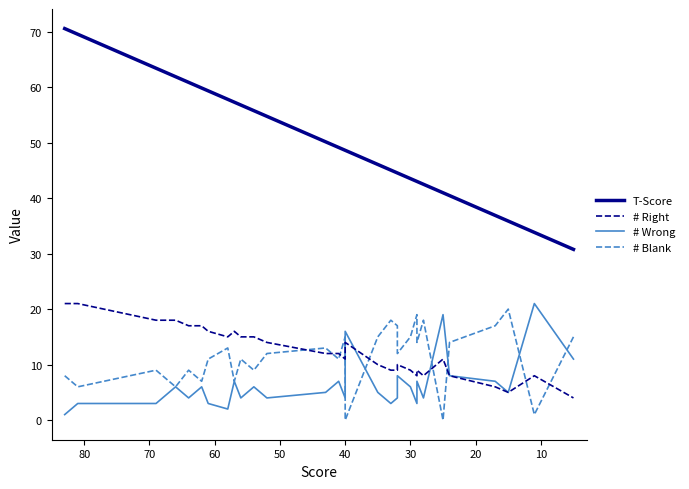

What are all the series names shown in the legend?

T-Score, # Right, # Wrong, # Blank